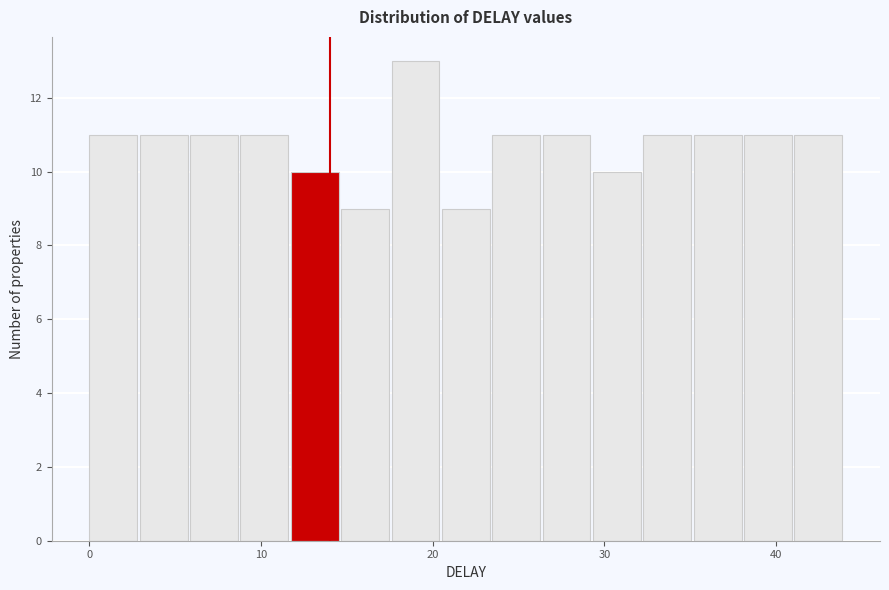

Read against the x-axis, roughly where is the centre of the tallest bar?

19